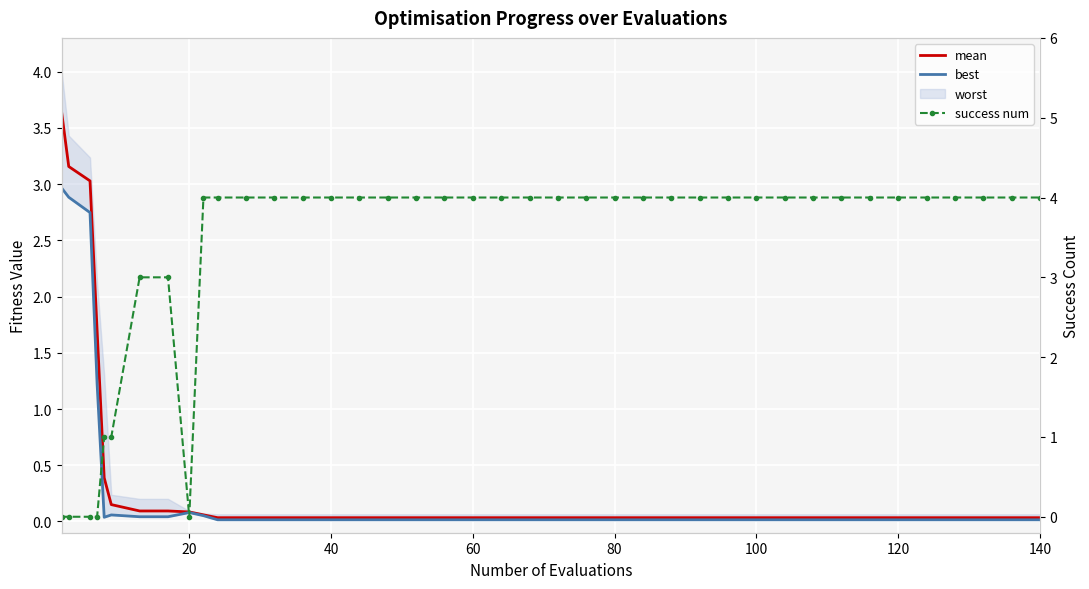

The best series shows 0.0 at 23. True or false?

True